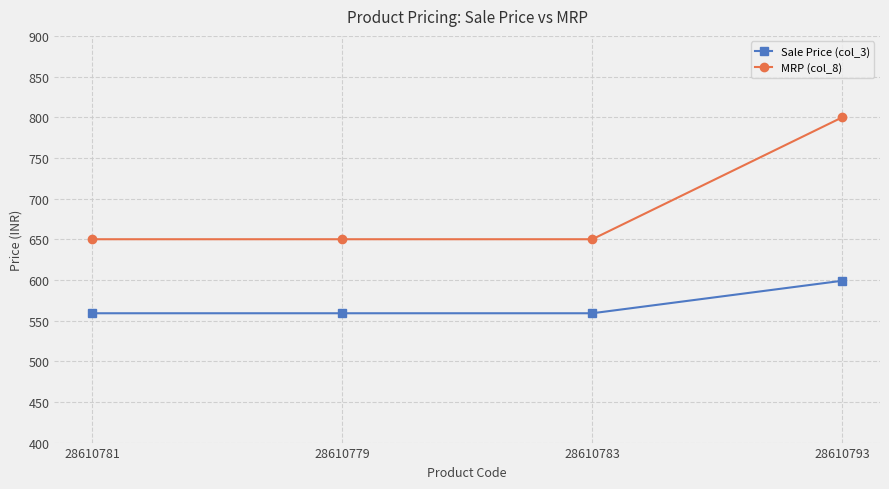

True or false: MRP (col_8) and Sale Price (col_3) cross at least once.

False